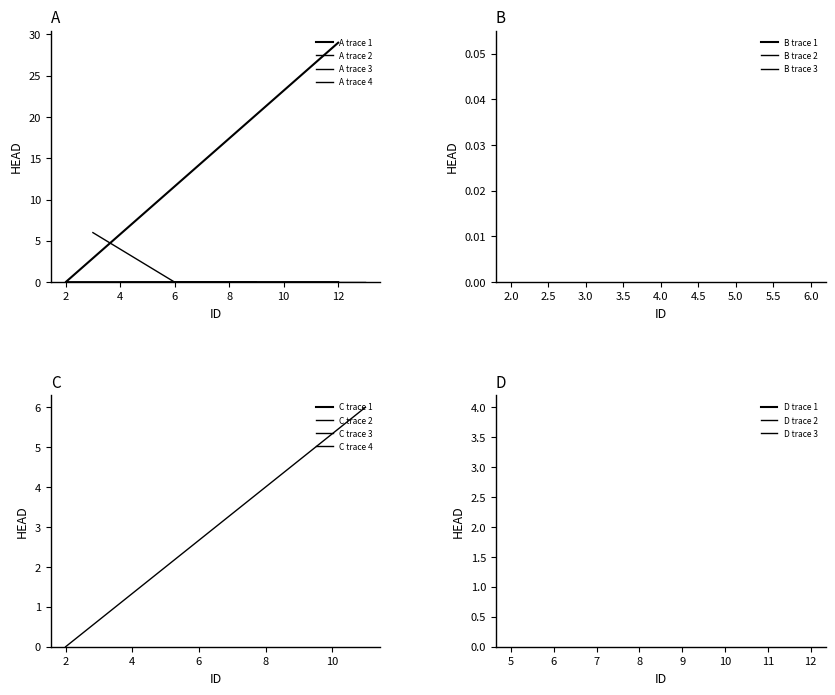

What is the sum of the A trace 3 values at 2 and 4?

6